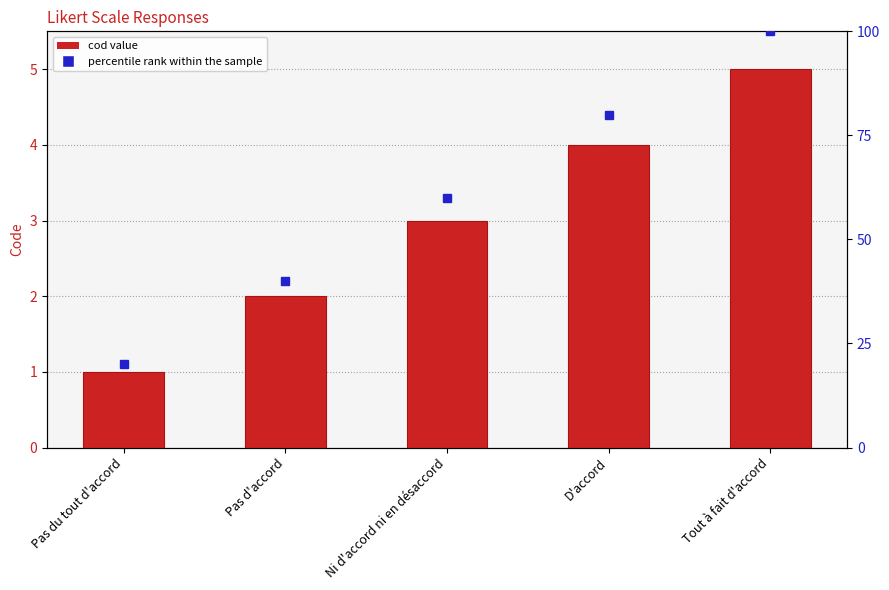

What is the ratio of the value at D'accord to the value at Pas du tout d'accord?

4.0